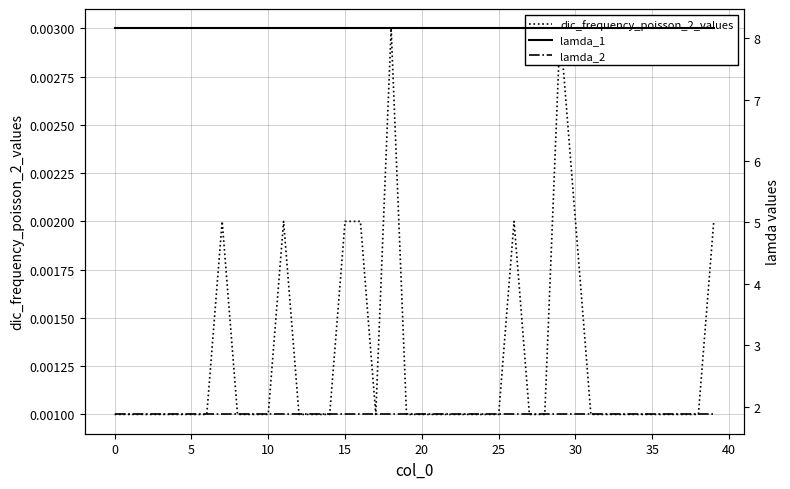

The lamda_1 series shows 8.2 at 29. True or false?

True